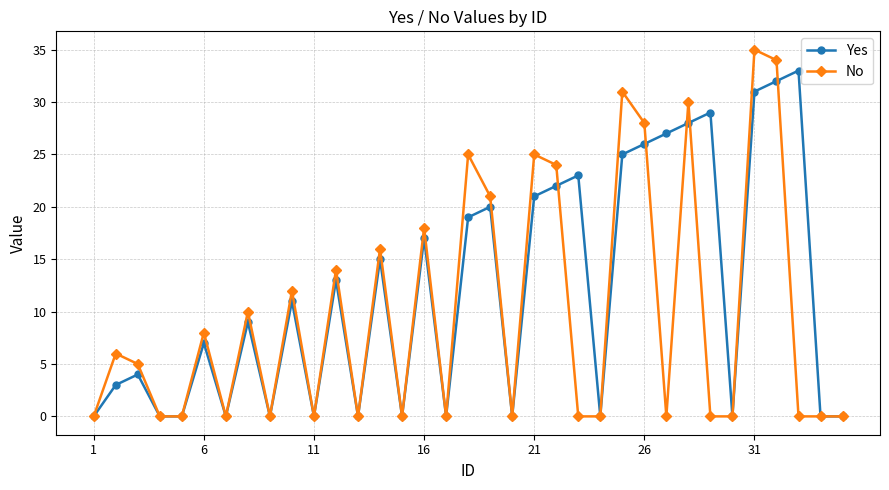

Which series has the widest spread of values?

No